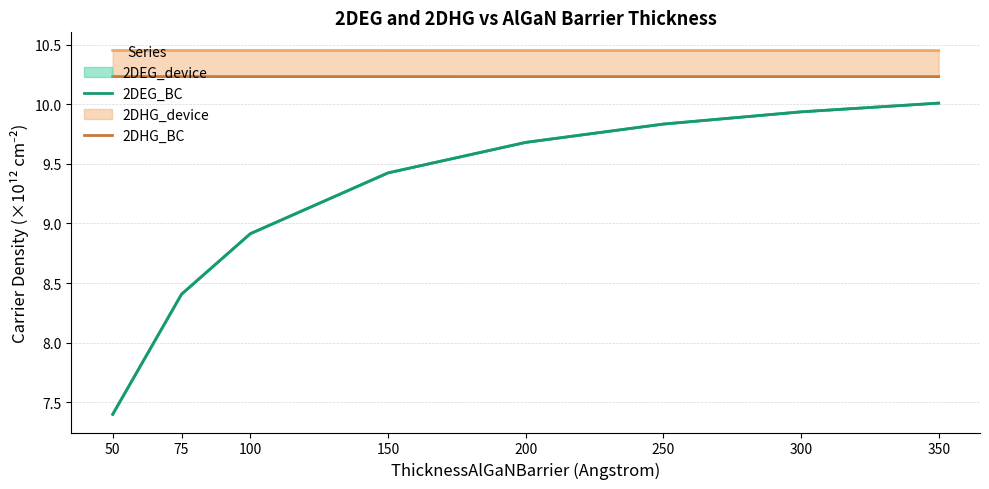

Does the chart display data point markers on the line(s)?

No